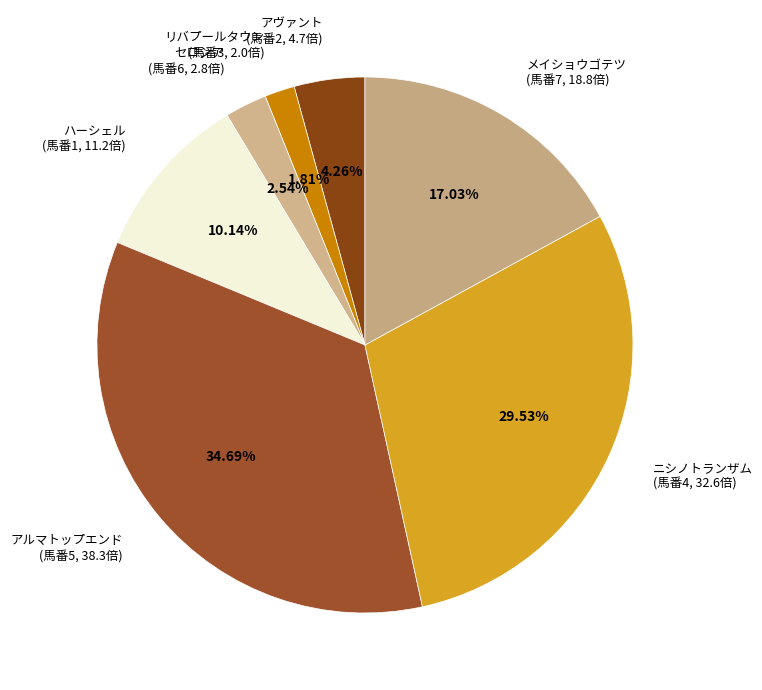

What percentage is the ニシノトランザム slice, to the nearest percent?

30%